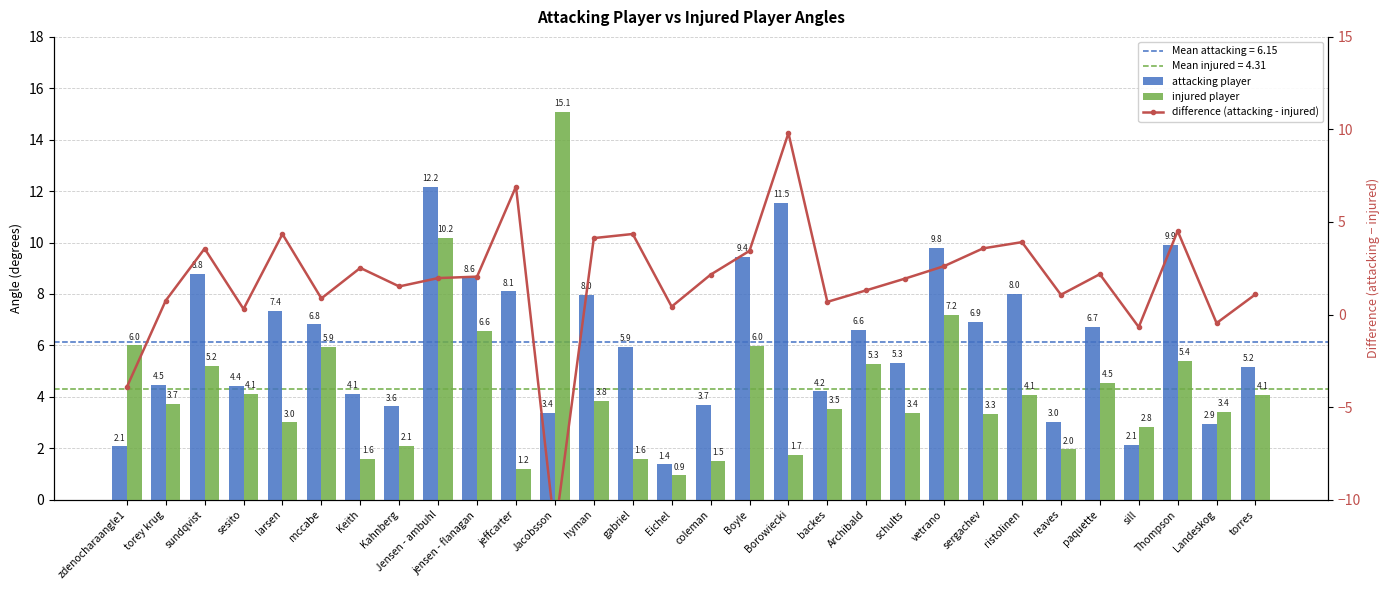

True or false: difference (attacking - injured) has a value of 3.4 at Boyle.

True